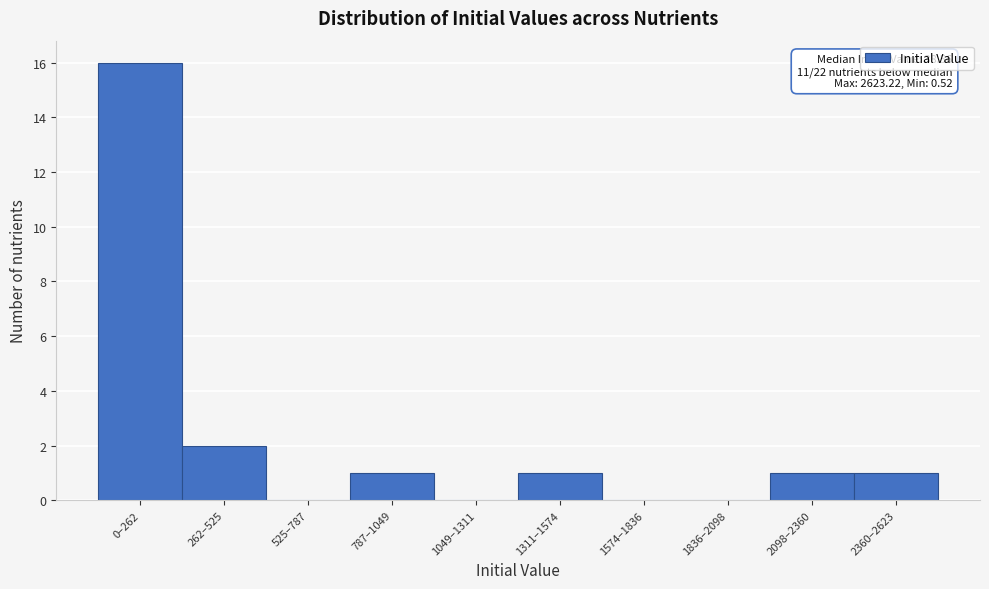

Reading right to left, extract all data points from this chart.

2360–2623=1	2098–2360=1	1836–2098=0	1574–1836=0	1311–1574=1	1049–1311=0	787–1049=1	525–787=0	262–525=2	0–262=16